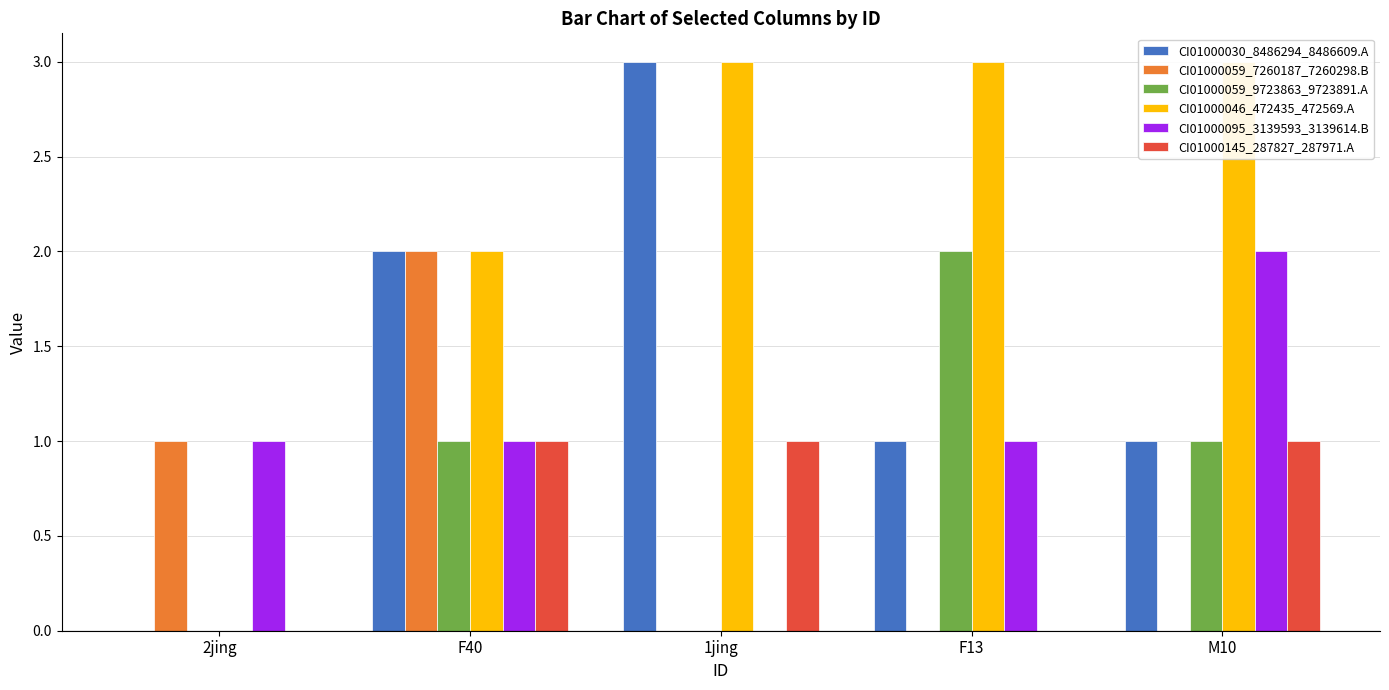

Reading left to right, extract all data points from this chart.

CI01000030_8486294_8486609.A: 0	2	3	1	1
CI01000059_7260187_7260298.B: 1	2	0	0	0
CI01000059_9723863_9723891.A: 0	1	0	2	1
CI01000046_472435_472569.A: 0	2	3	3	3
CI01000095_3139593_3139614.B: 1	1	0	1	2
CI01000145_287827_287971.A: 0	1	1	0	1